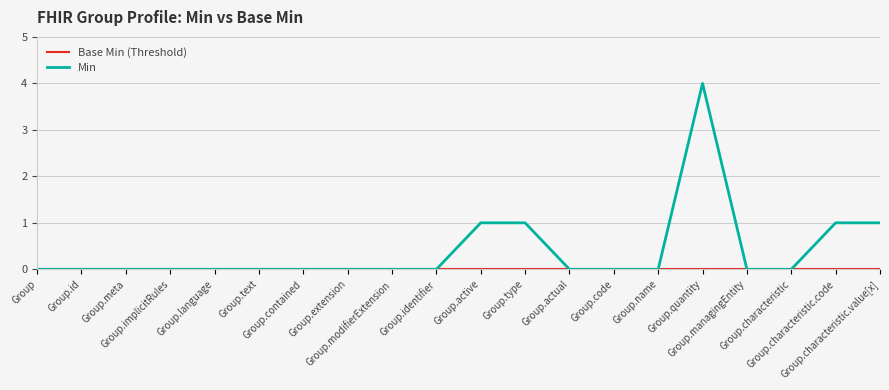

Which series has the largest total across all categories?

Min